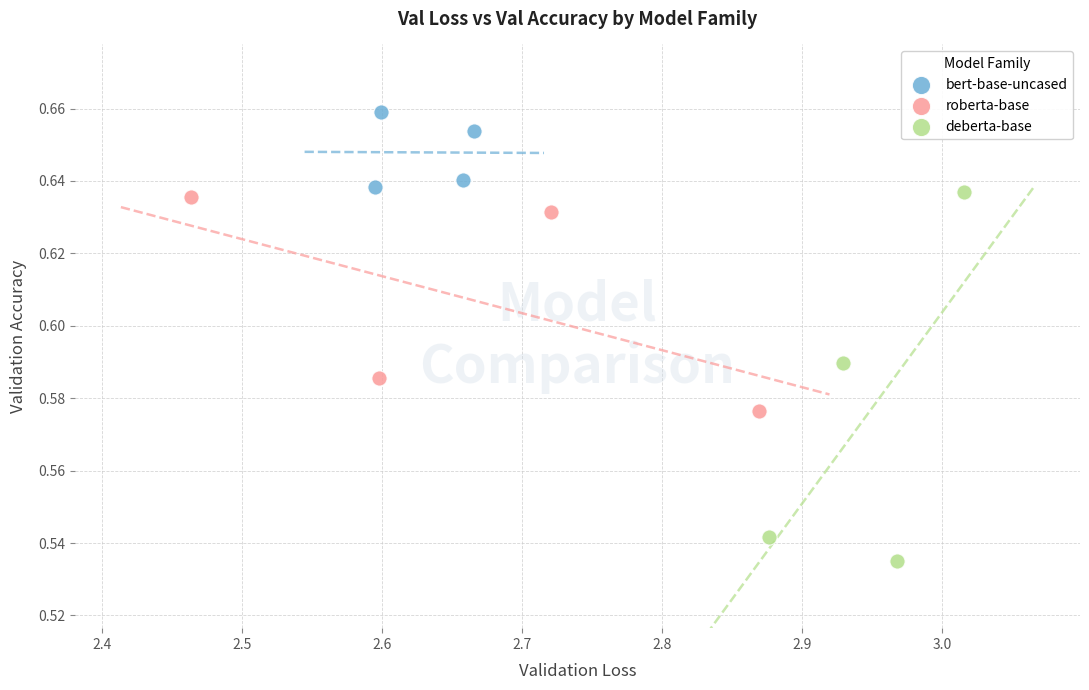

Which series has the largest Y range (max minus min)?

deberta-base